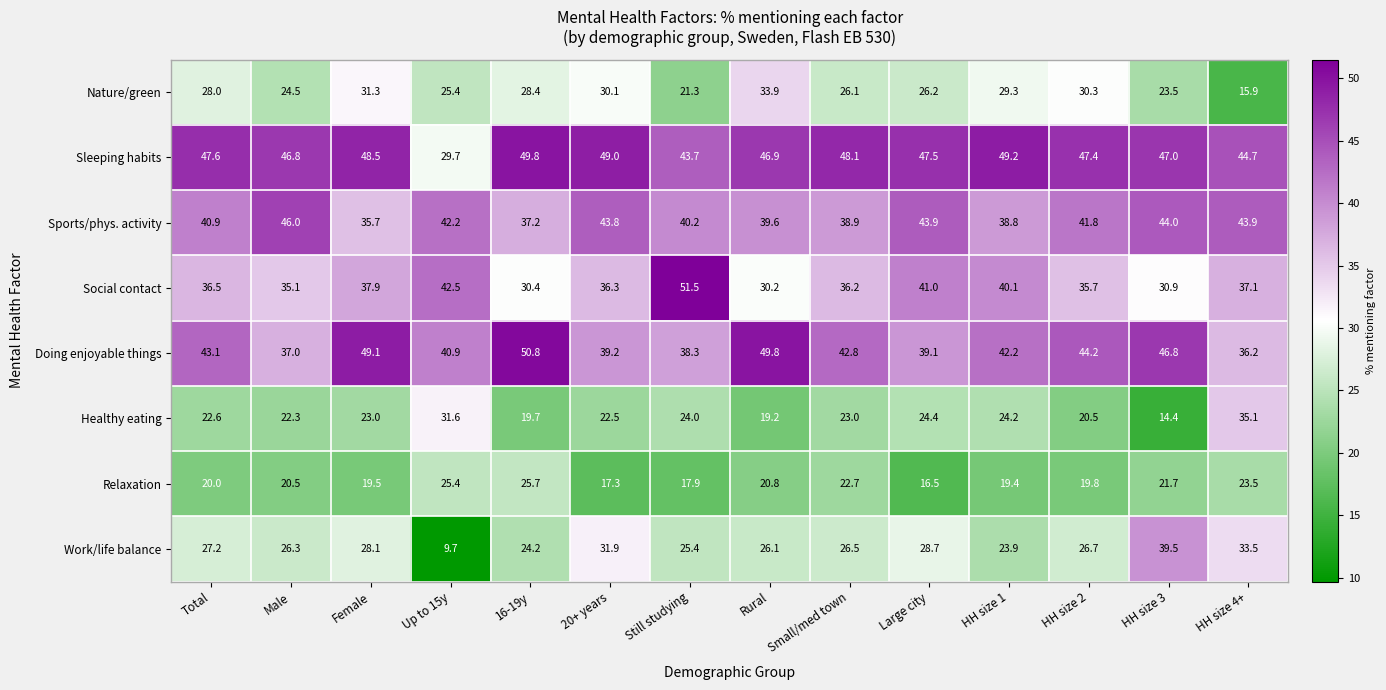

The value of Work/life balance at HH size 3 is 39.5. True or false?

True